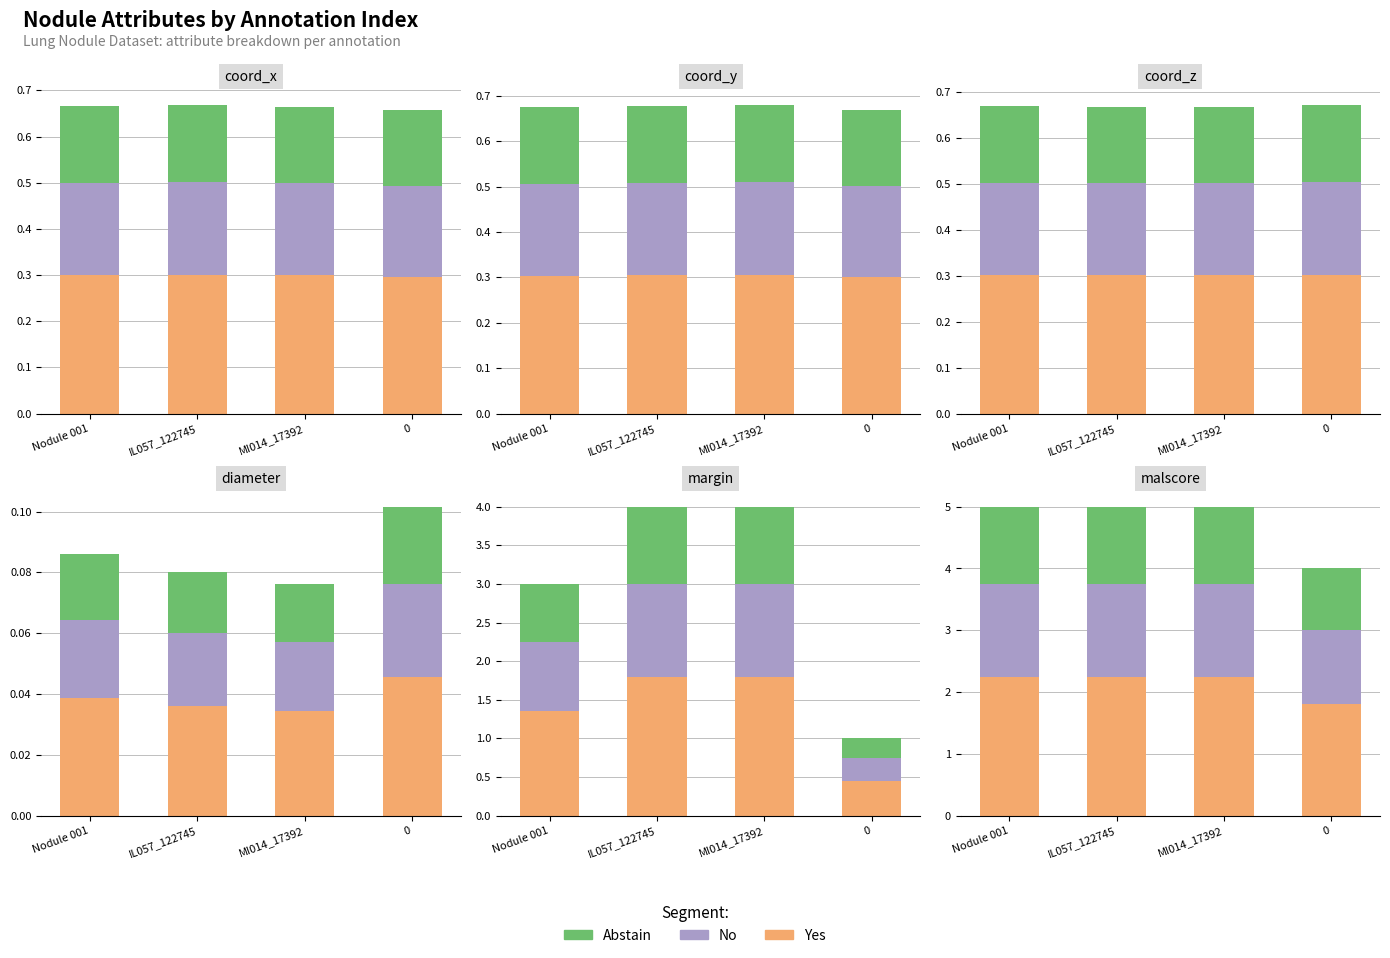

Which category has the highest value in the Yes series?

Nodule 001